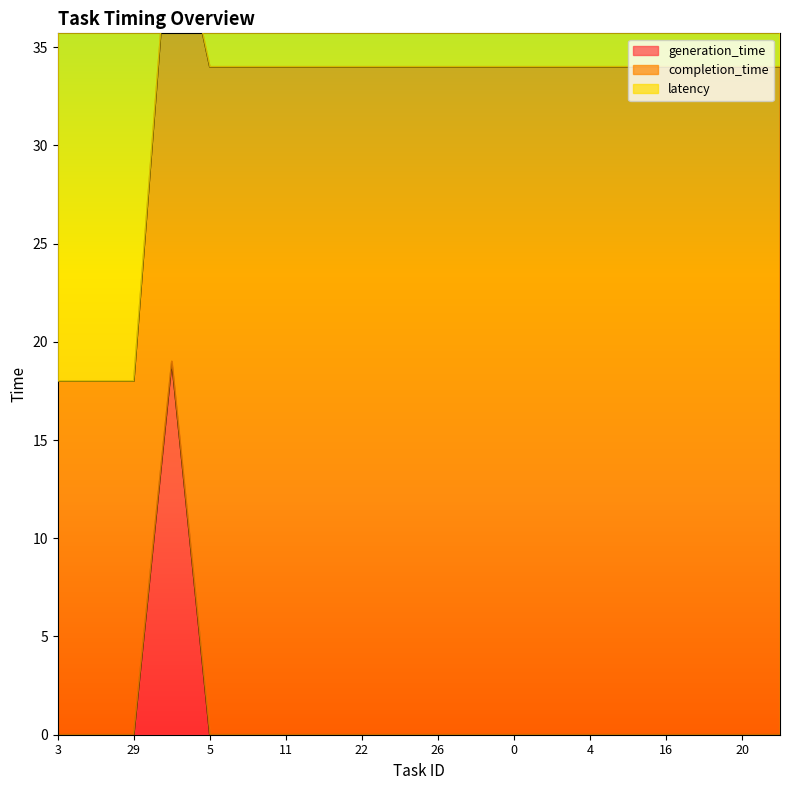

Which category has the lowest value across all series?

3